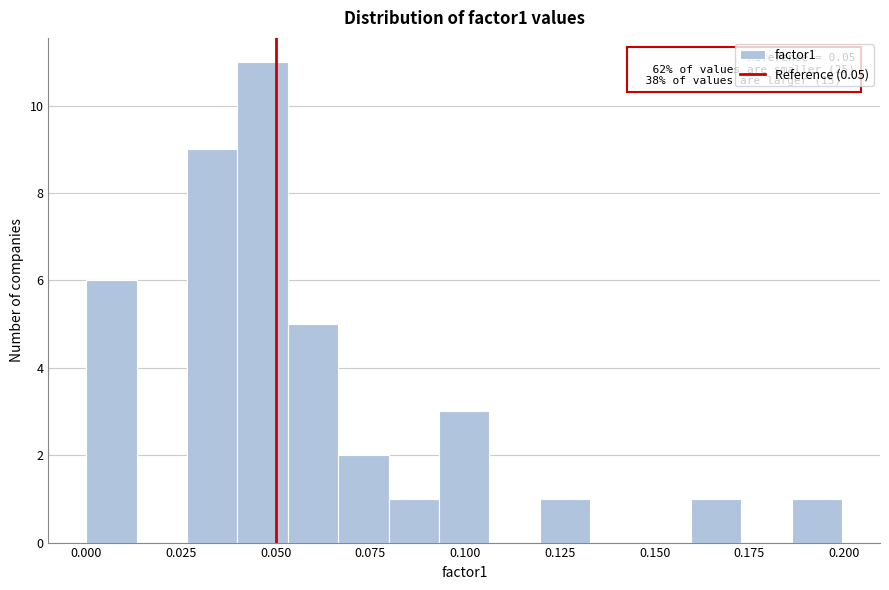

Around what value on the x-axis is the tallest bar? Give the approximate position of its centre, as read against the axis.

0.045